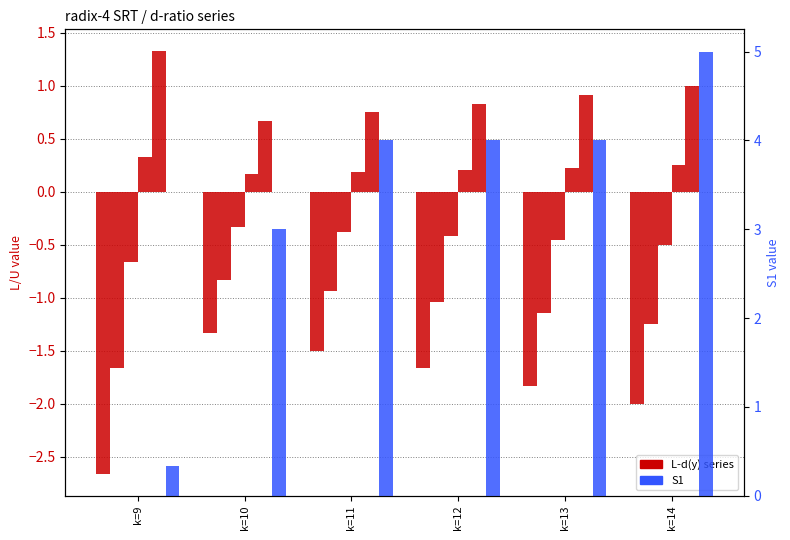

At which category is the sum across all series the highest?

k=14